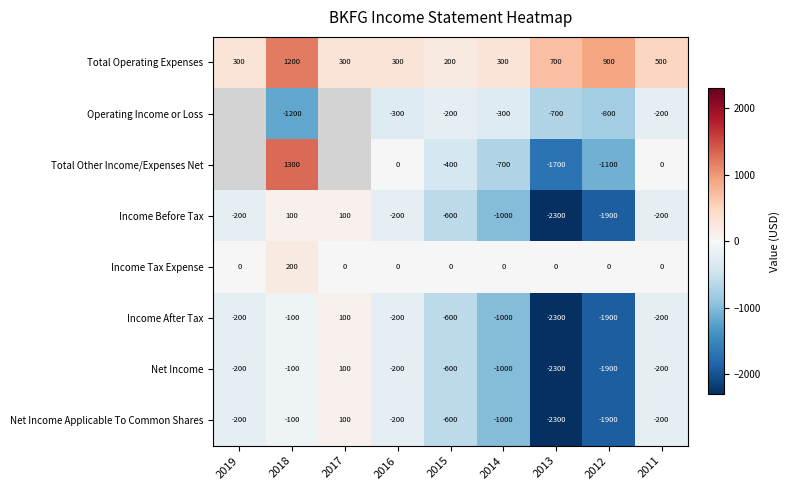

What is the spread (max minus min) of values at 2016?

600